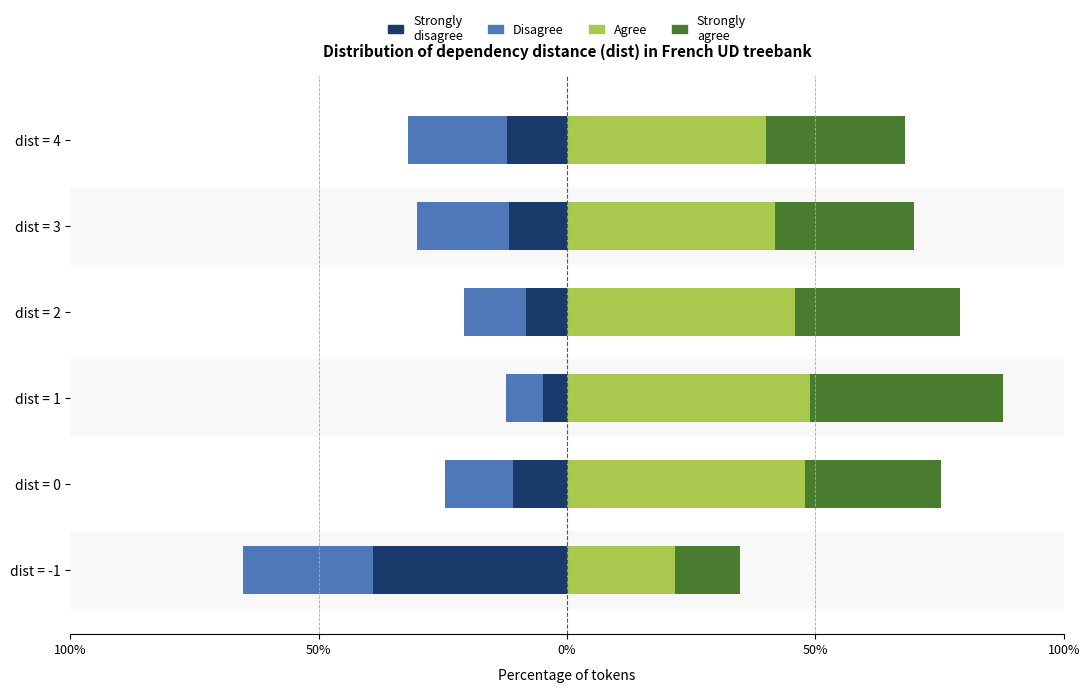

At dist = -1, list the series in order from largest to smallest.

Agree, Strongly agree, Disagree, Strongly disagree